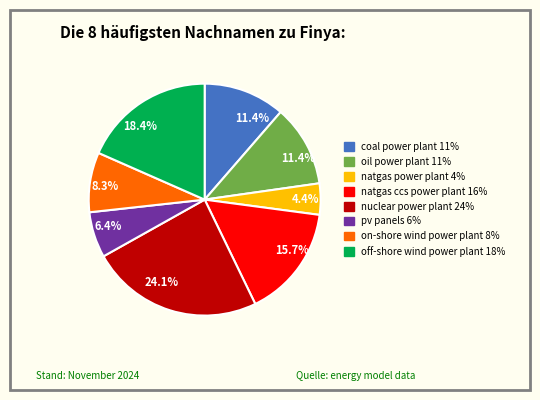

Is there any slice that represents more than half of the pie?

No